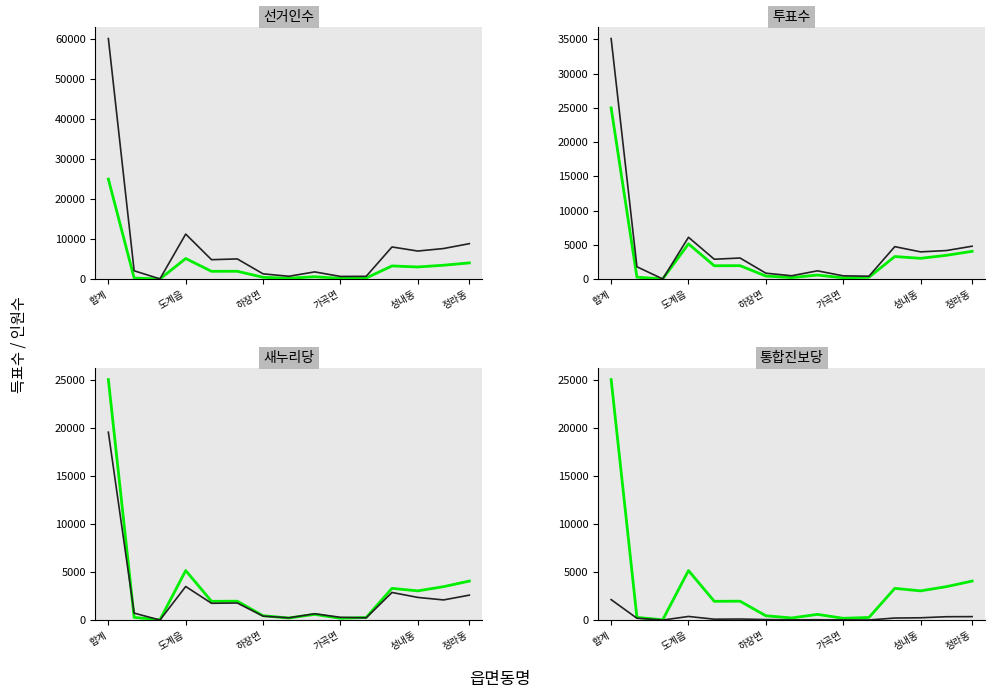

True or false: 투표수 and 새누리당 cross at least once.

False